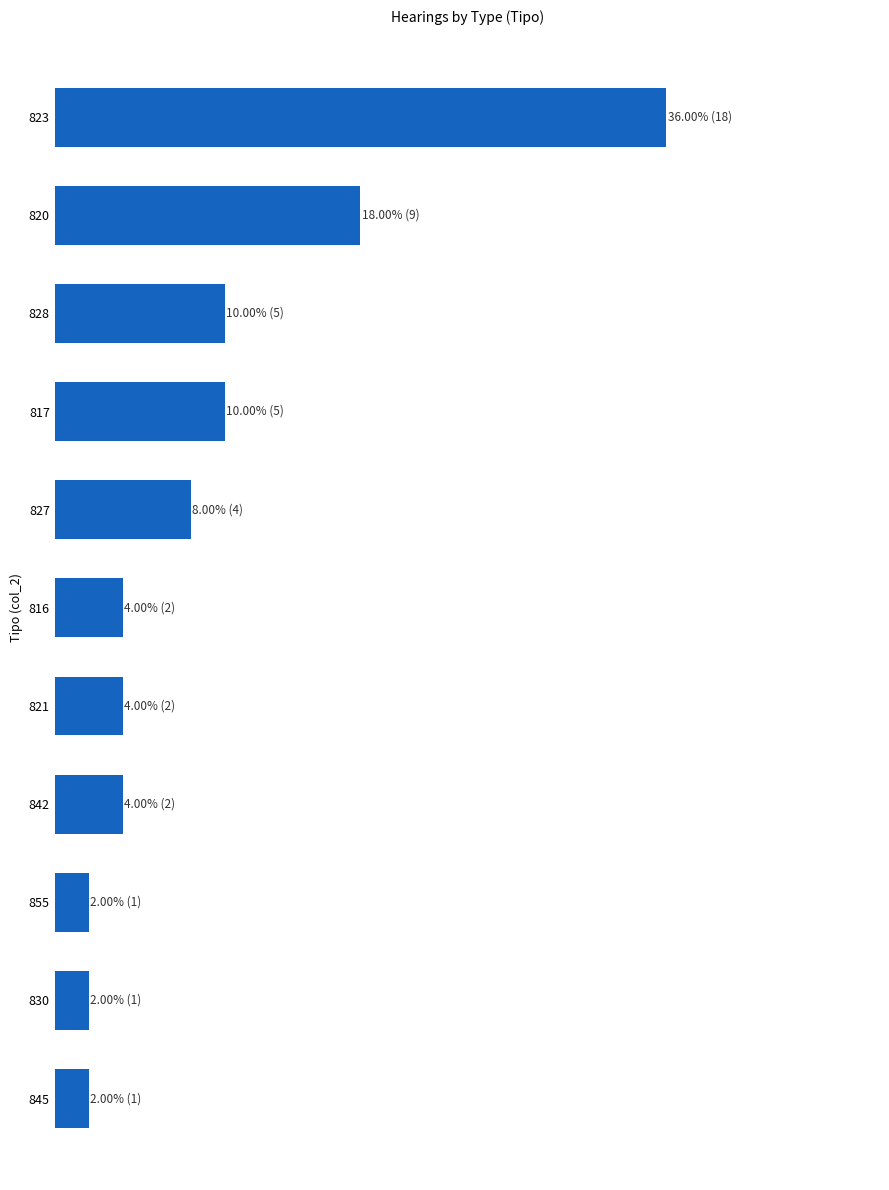

Are the bars horizontal?

Yes